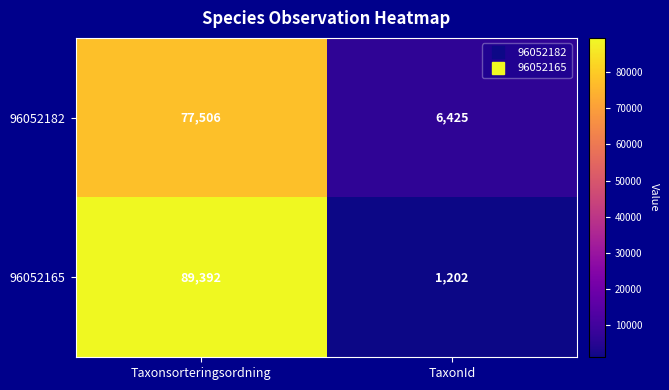

Which series has the largest range (max minus min)?

96052165